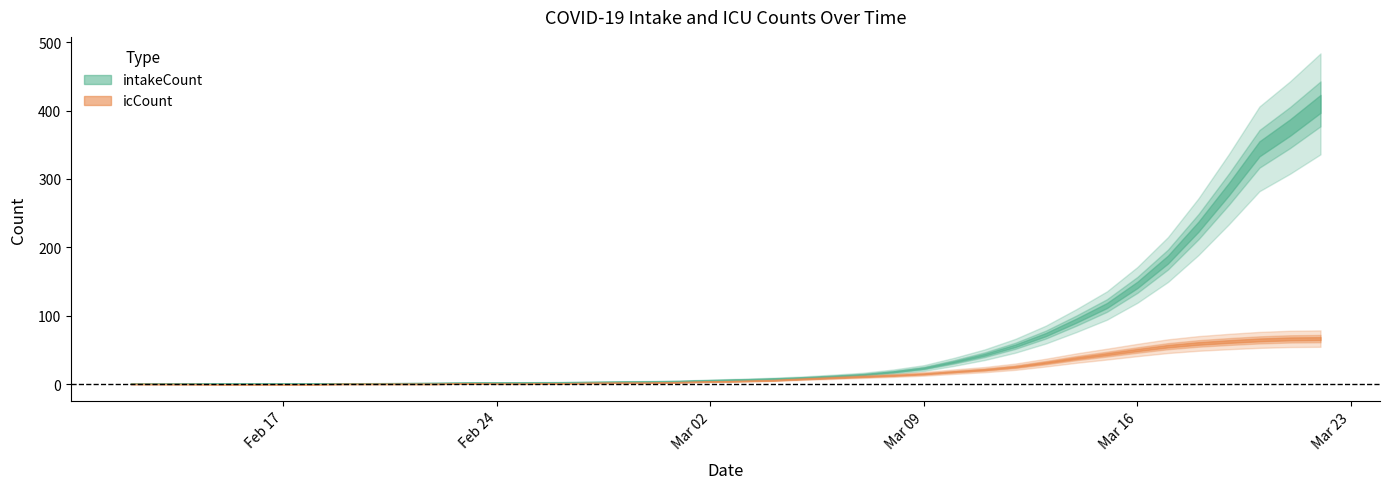

Is the value of icCount at 2020-03-10 greater than the value of intakeCount at 2020-03-16?

No